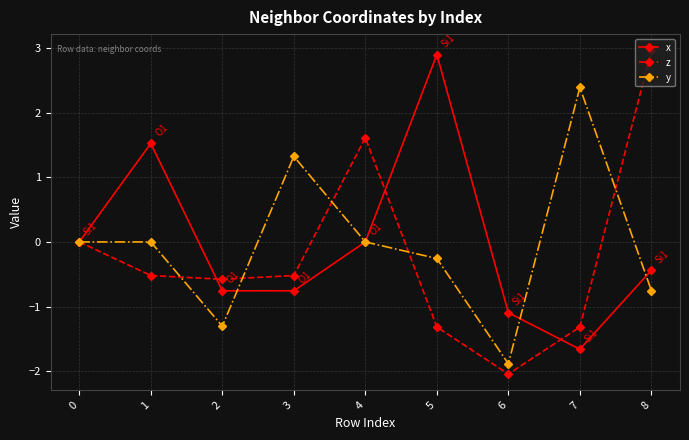

What are all the series names shown in the legend?

x, z, y